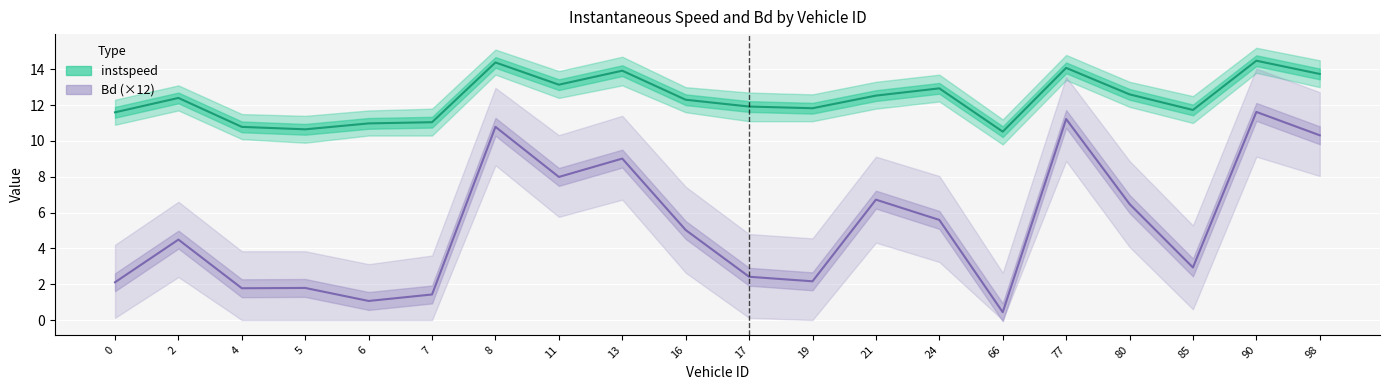

At which category does Bd (×12) reach its first local peak?

2